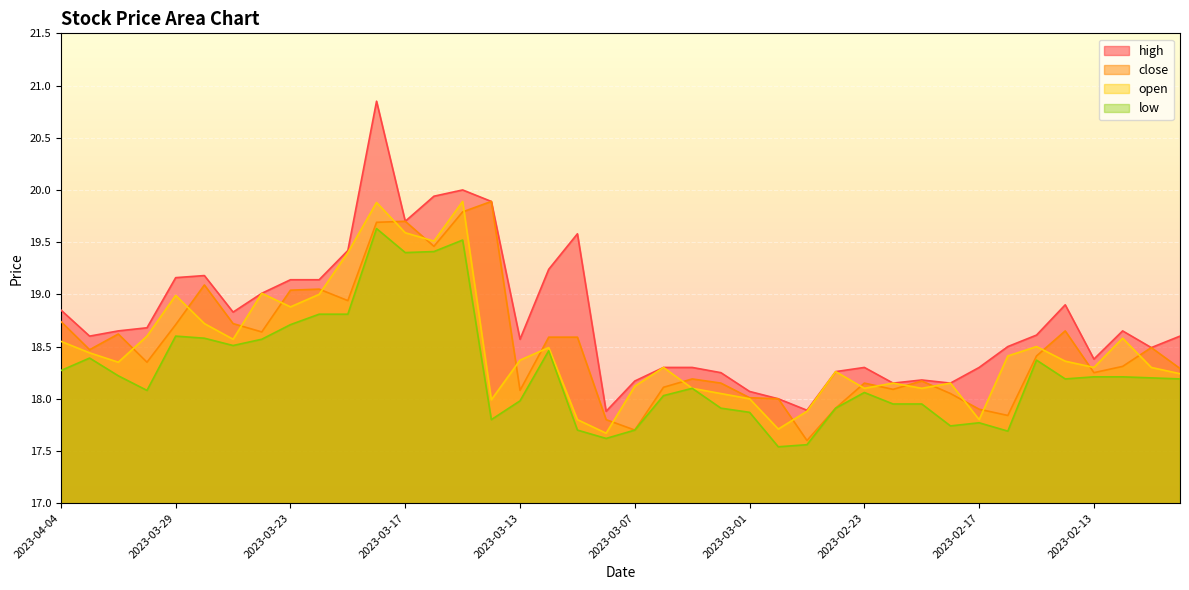

What is the difference between the open values at 2023-03-13 and 2023-03-06?

0.1